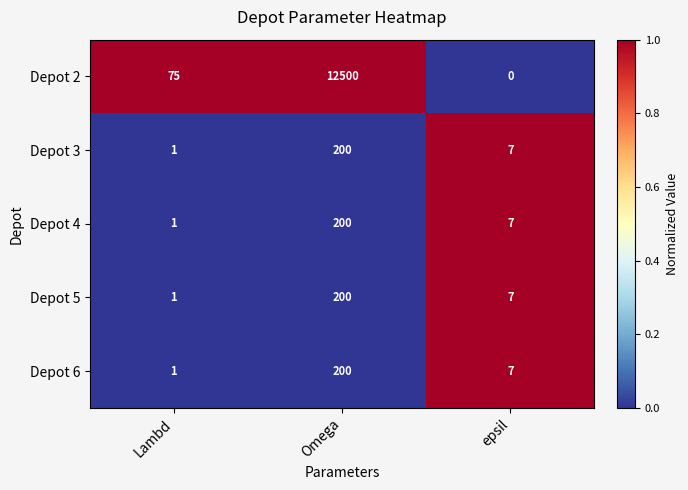

Where is Depot 2 nearest to the value 6250?

Lambd